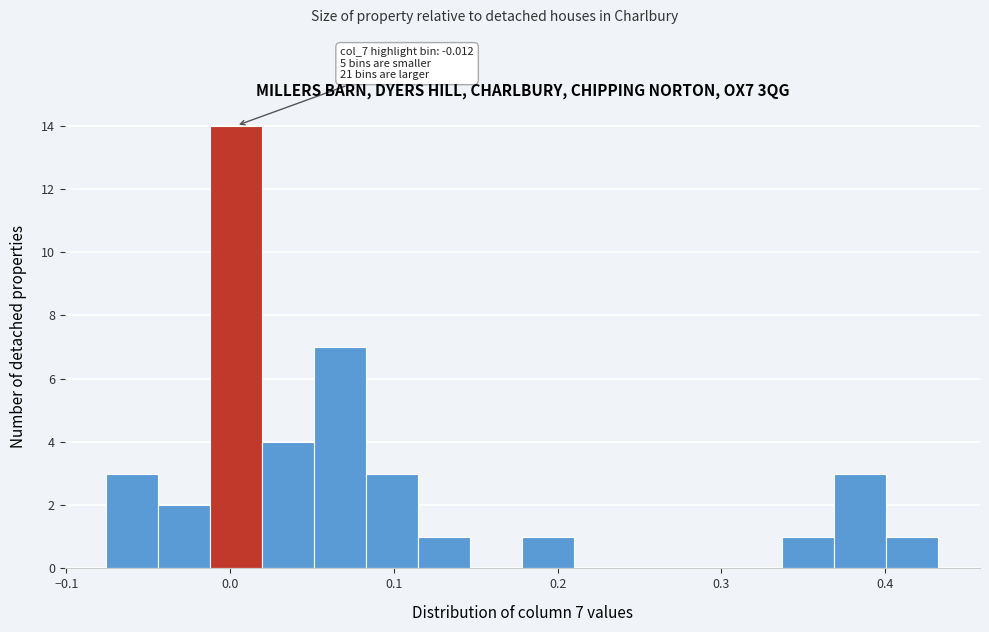

Read against the x-axis, roughly where is the centre of the tallest bar?

0.00